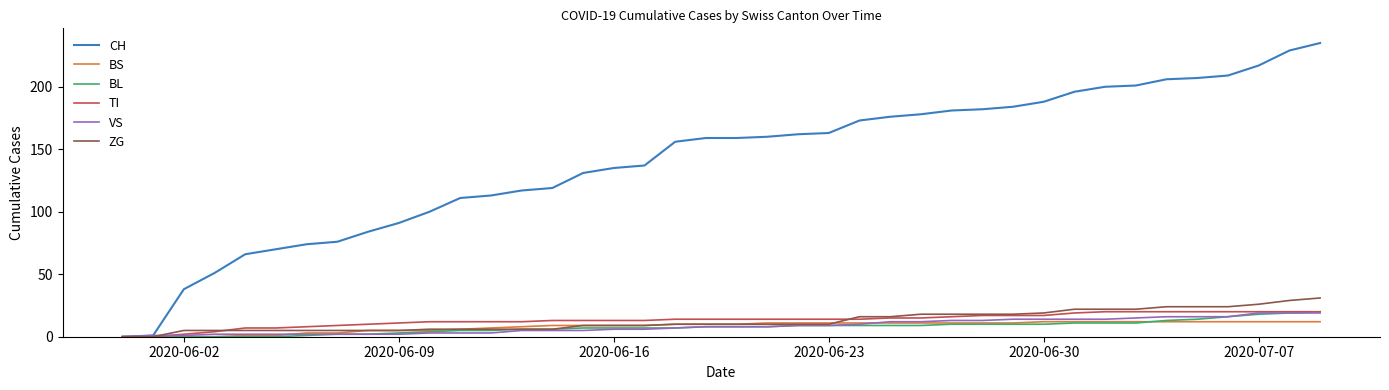

What is the sum of all CH values?

5635